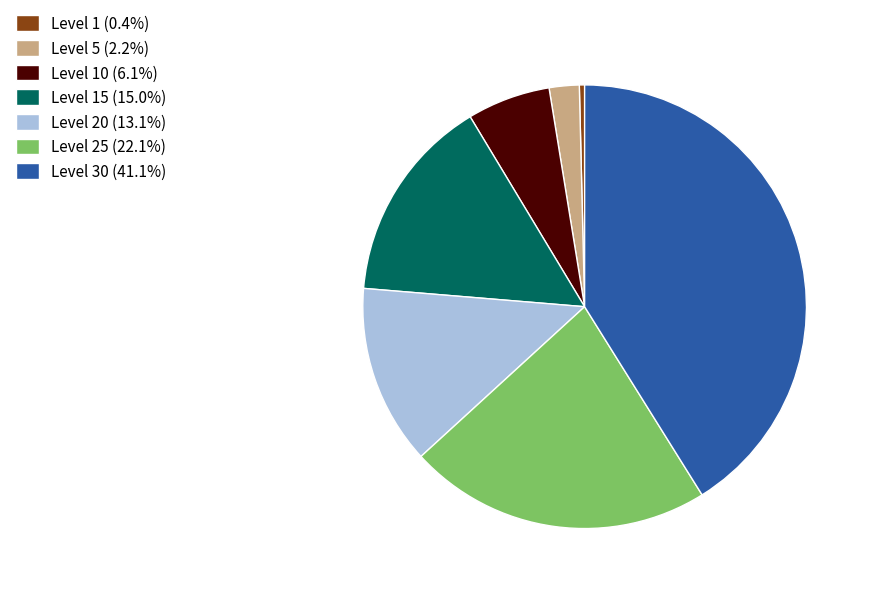

Is there a majority slice in this chart?

No